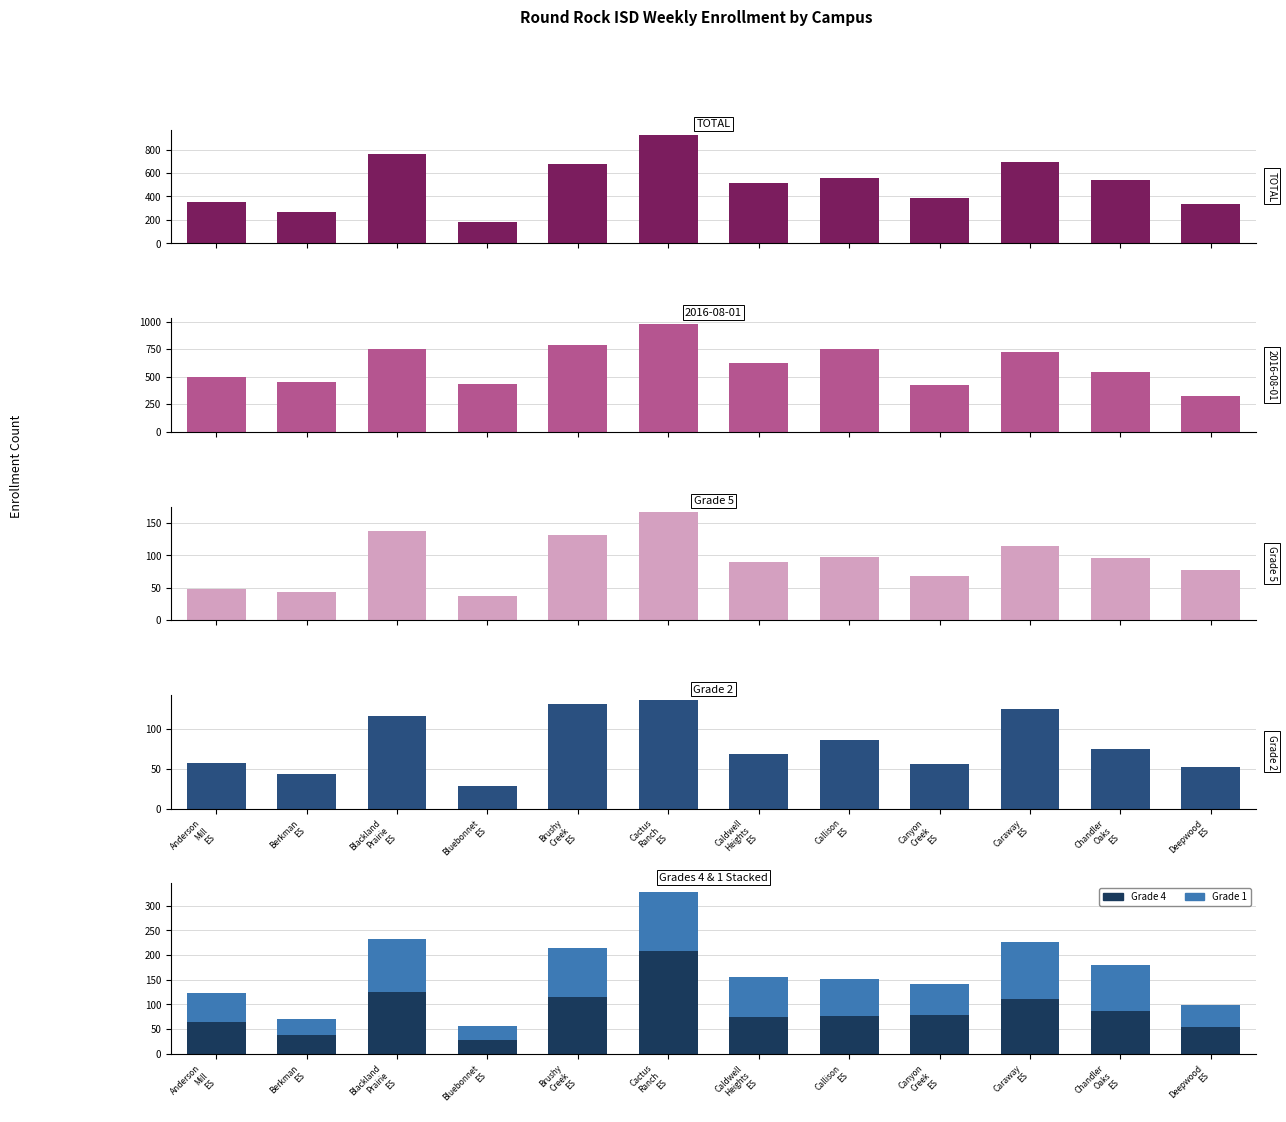

What is the label of the 6th bar from the right?

Caldwell
Heights
ES